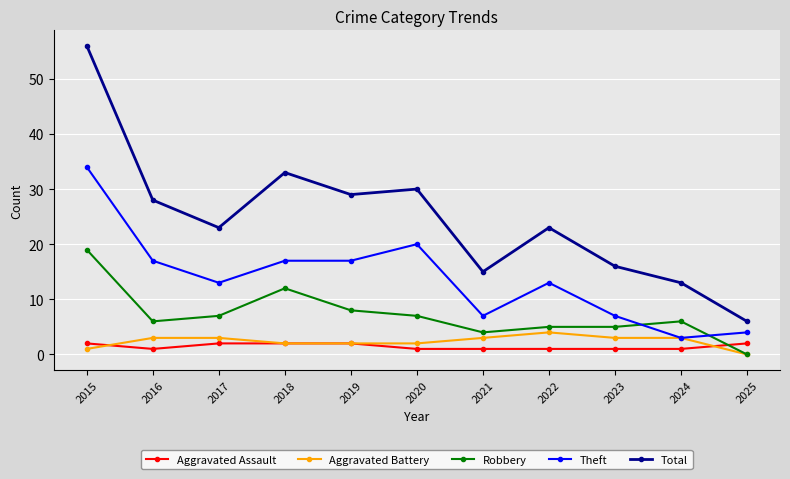

True or false: Robbery has more than 1 interior local peaks.

True